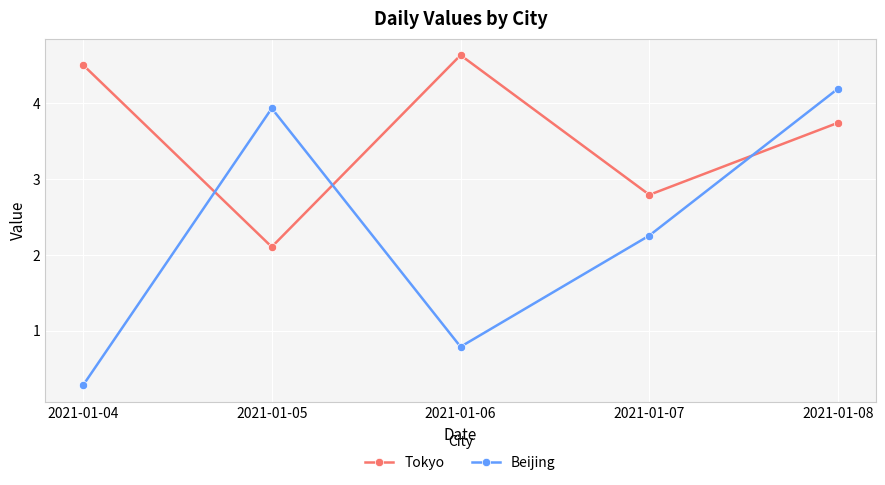

How many lines are shown in the chart?

2